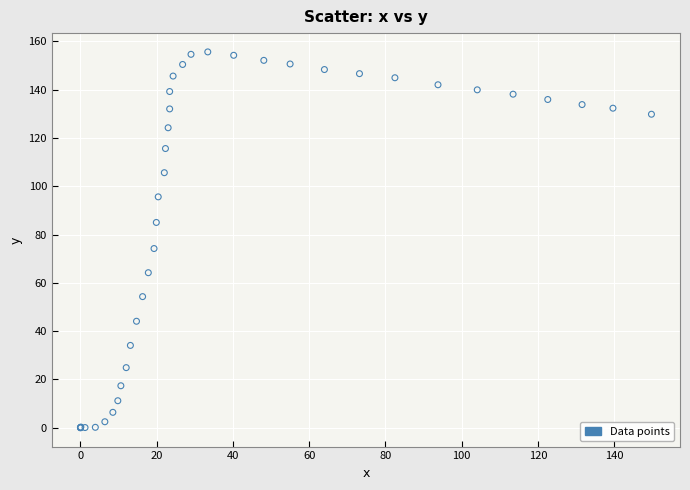

What Y value in the scatter plot is closest to 77?

74.2